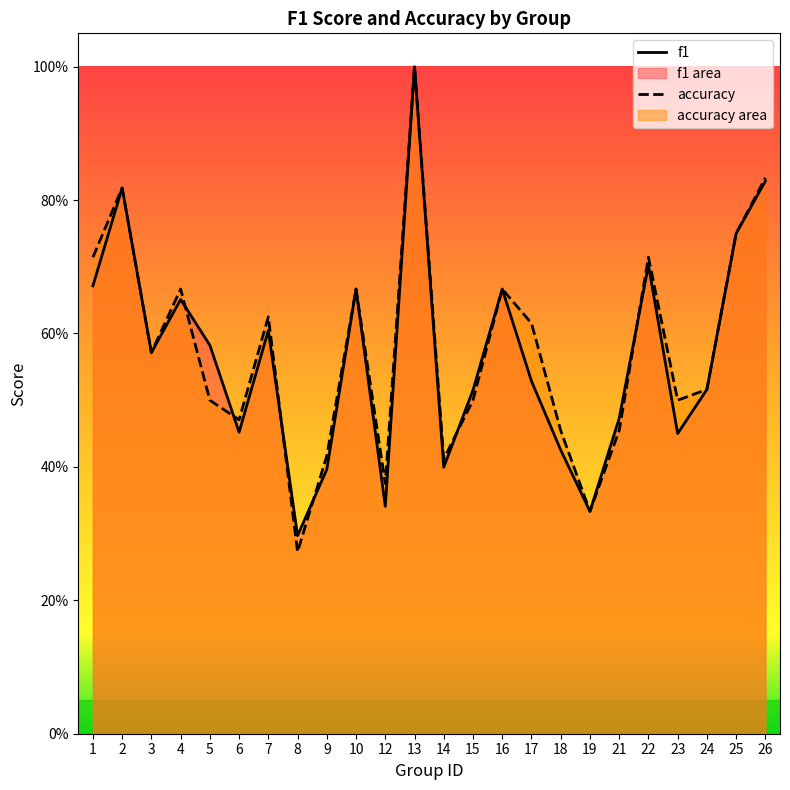

What are all the series names shown in the legend?

f1, accuracy